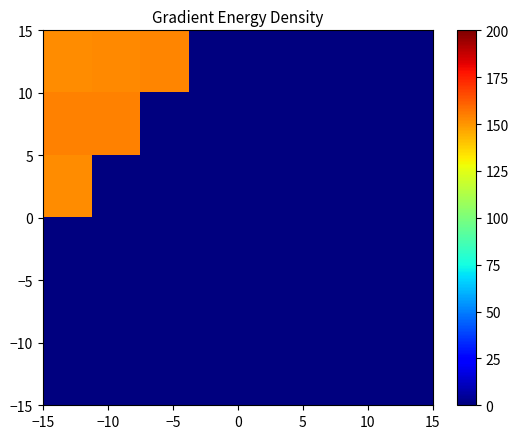

How many categories are shown in the chart?

8